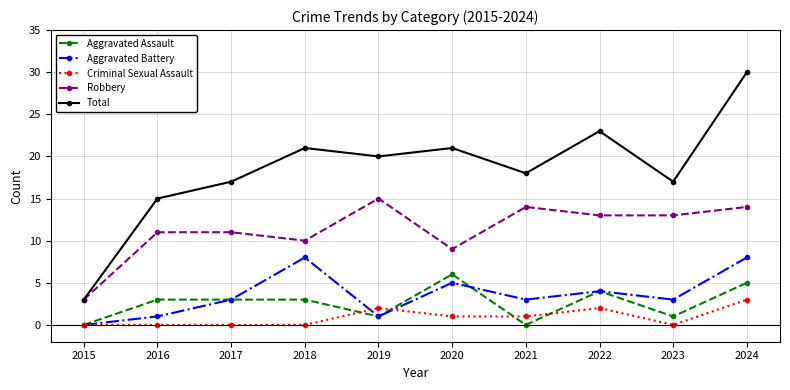

Rank the series by their maximum value, from lowest to highest.

Criminal Sexual Assault, Aggravated Assault, Aggravated Battery, Robbery, Total